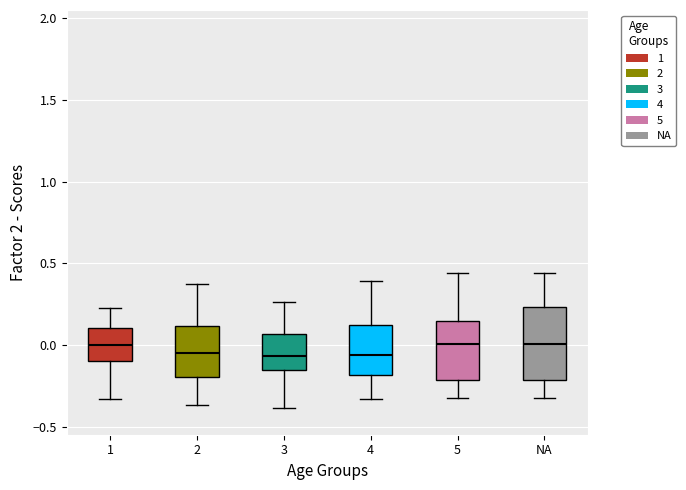

Where does the median line of the box for 4 sit on the y-axis? The values are not printed on the chart, so give them approximately, as read against the axis.

-0.05